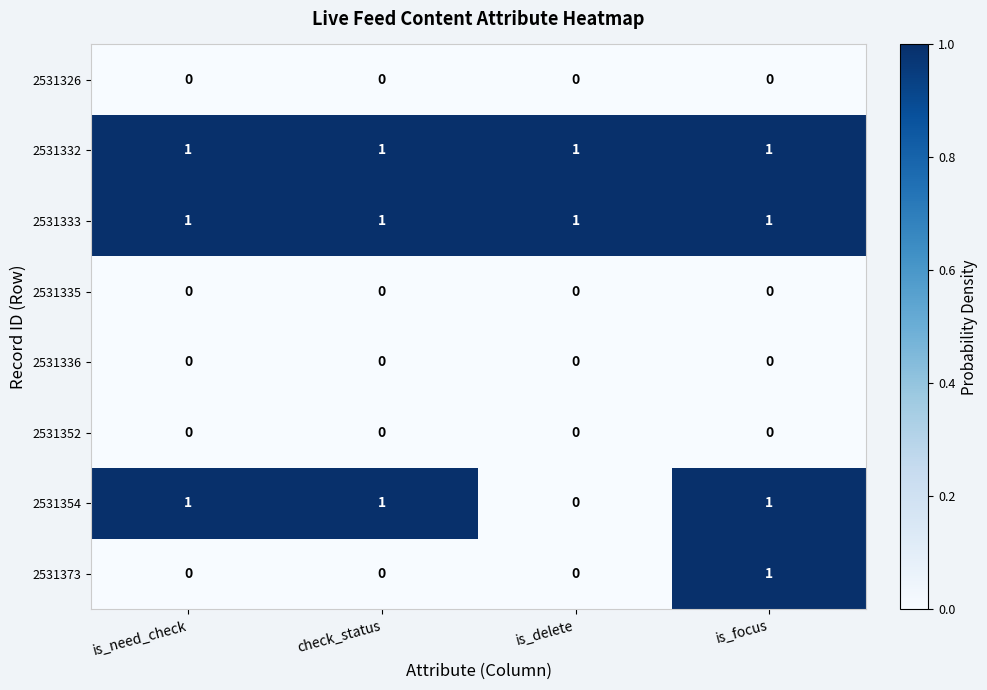

Which series changed the most between is_need_check and is_focus?

2531373